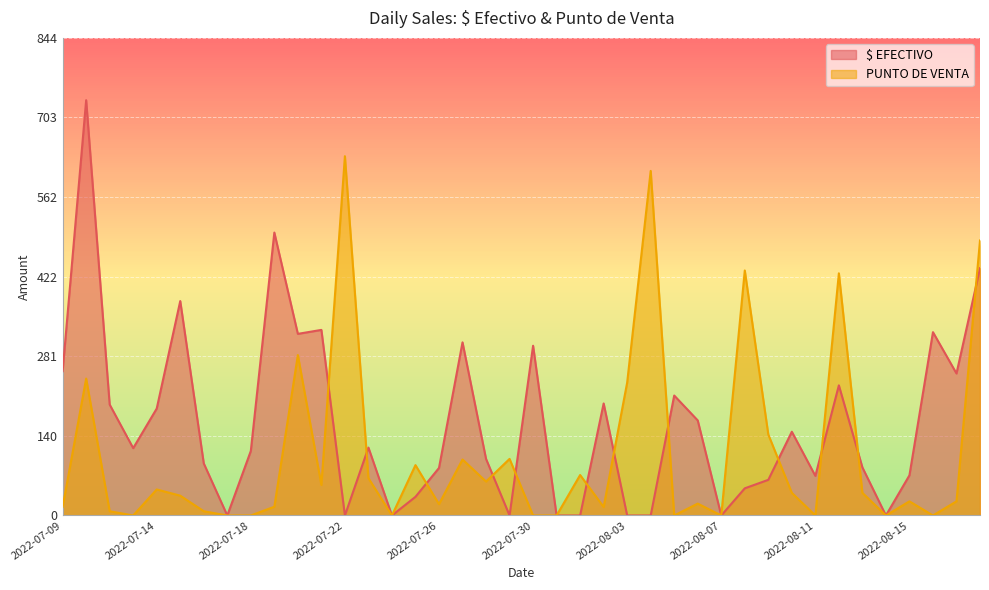

Which series has the largest range (max minus min)?

$ EFECTIVO